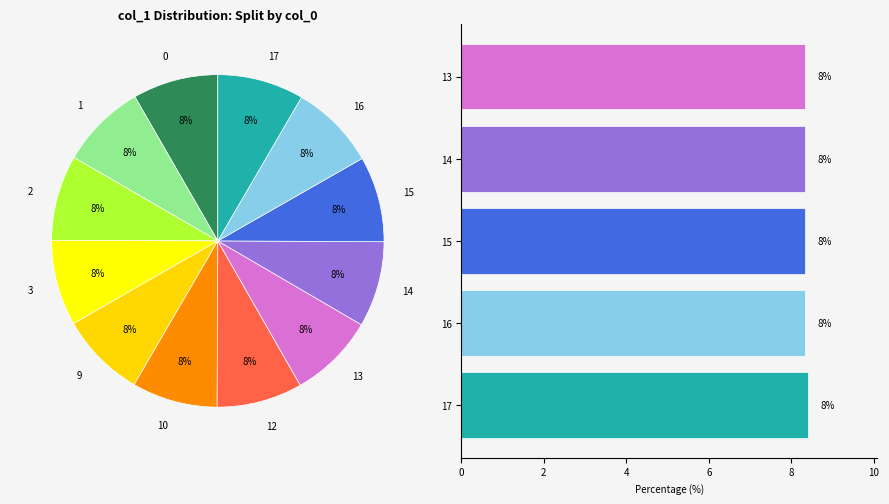

To the nearest percent, what portion does 1 represent?

8%